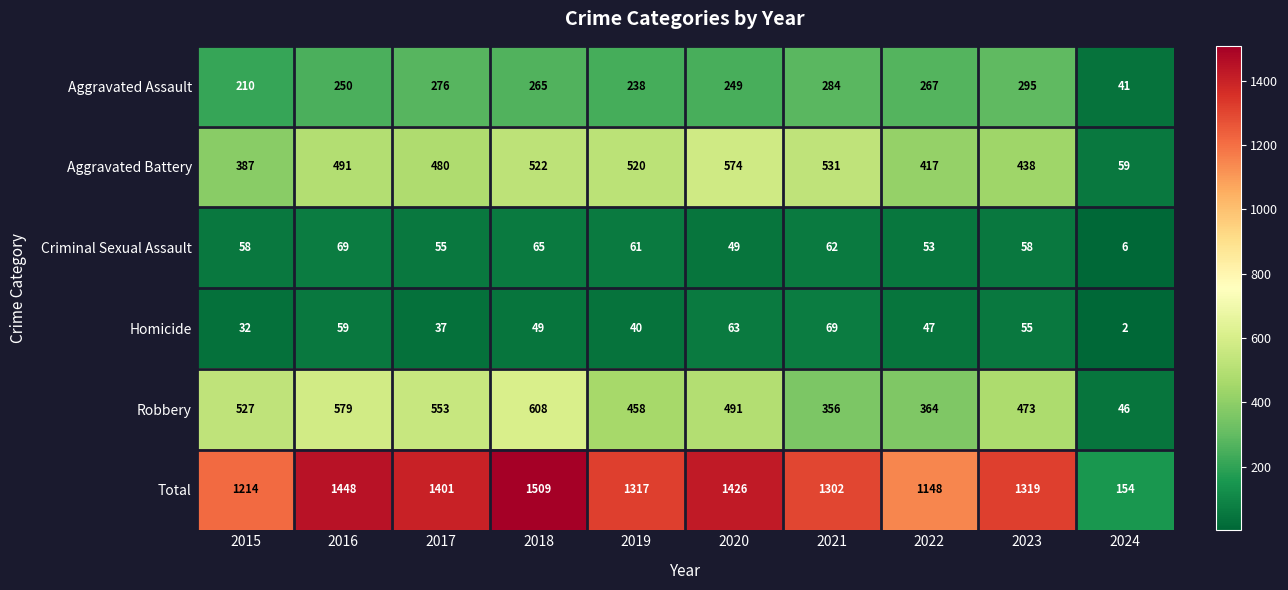

At how many categories does at least one series exceed 1367?

4